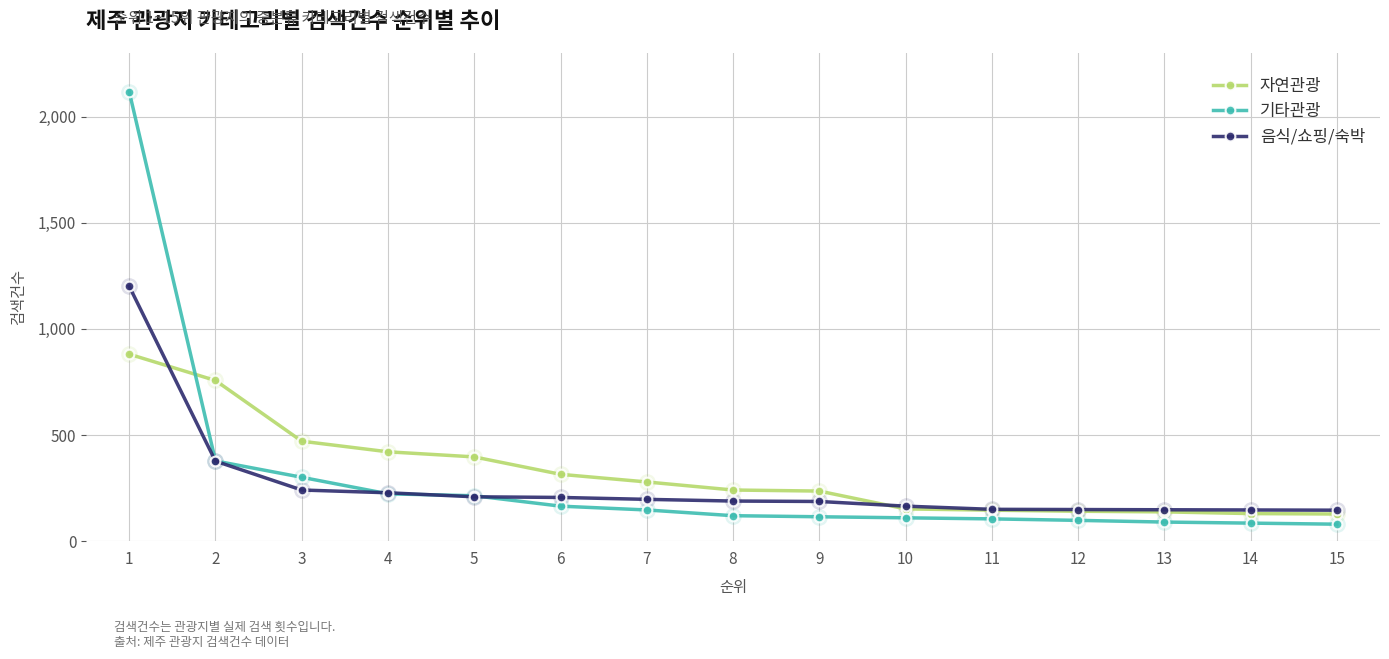

Which series changed the most between 8 and 10?

자연관광